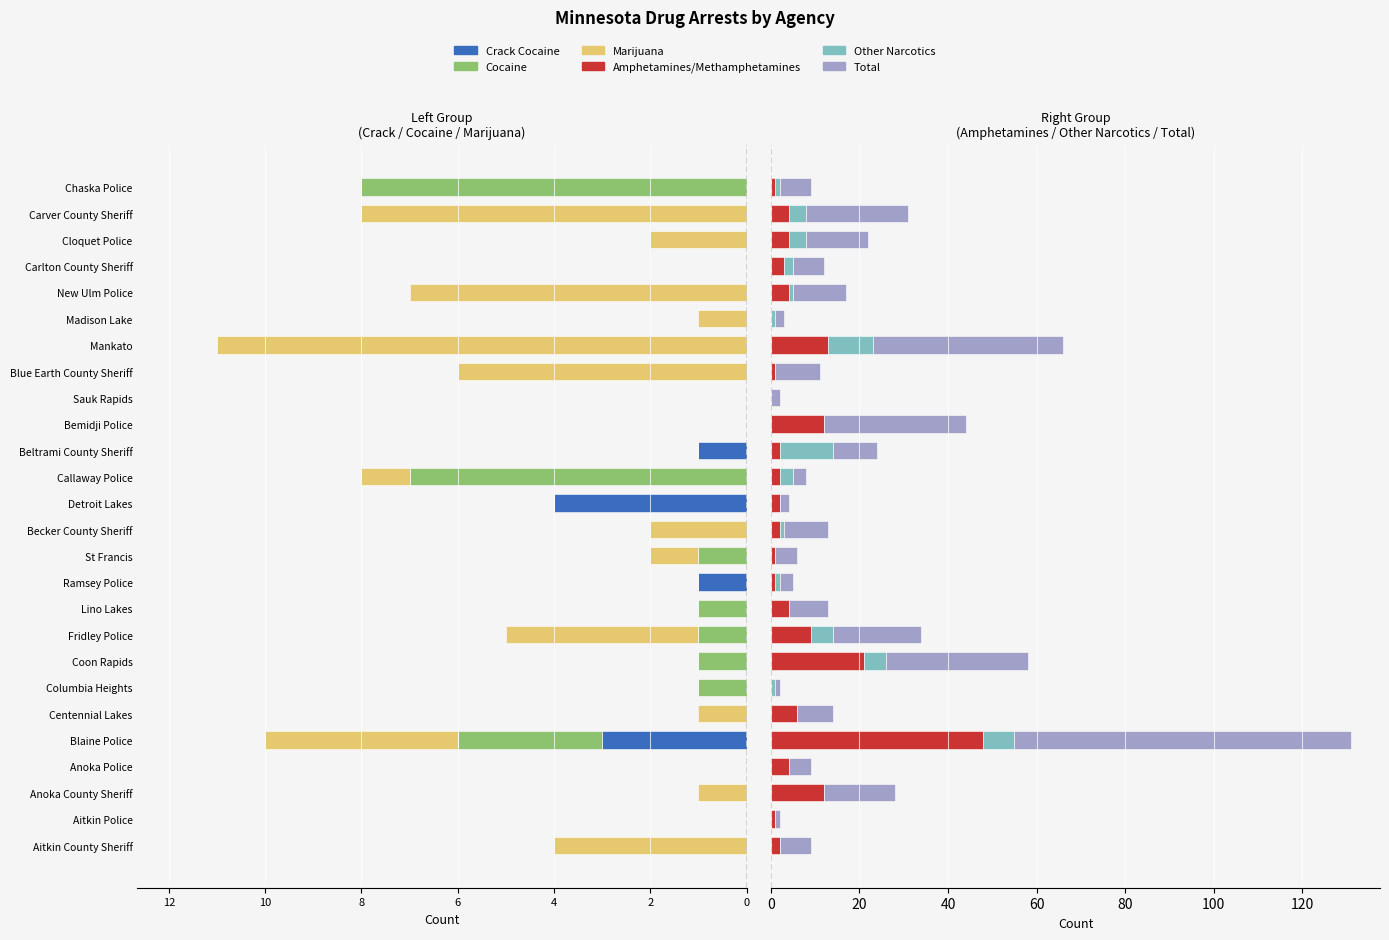

Which series changed the most between Fridley Police and Beltrami County Sheriff?

Total